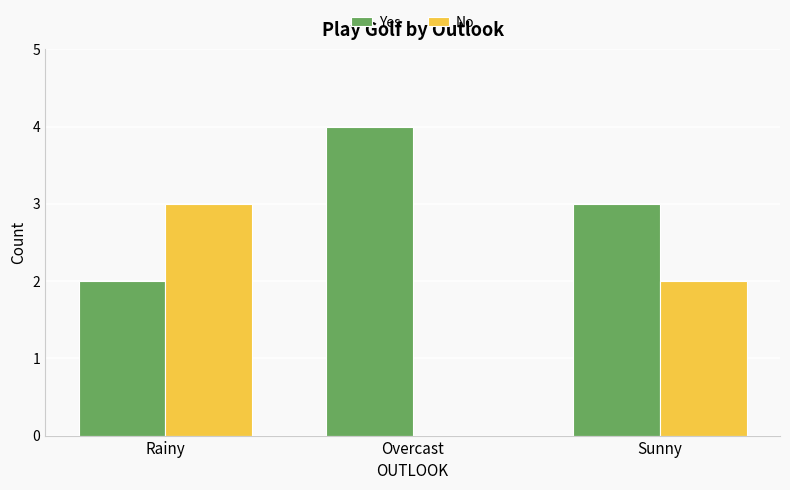

At which label does No reach its peak?

Rainy